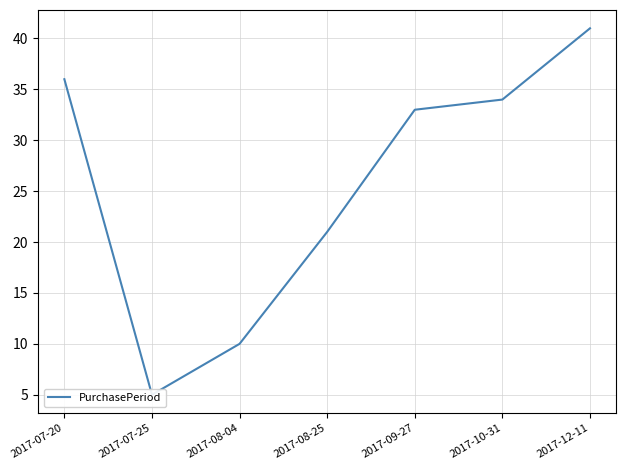

At which category does the data reach its first local valley?

2017-07-25